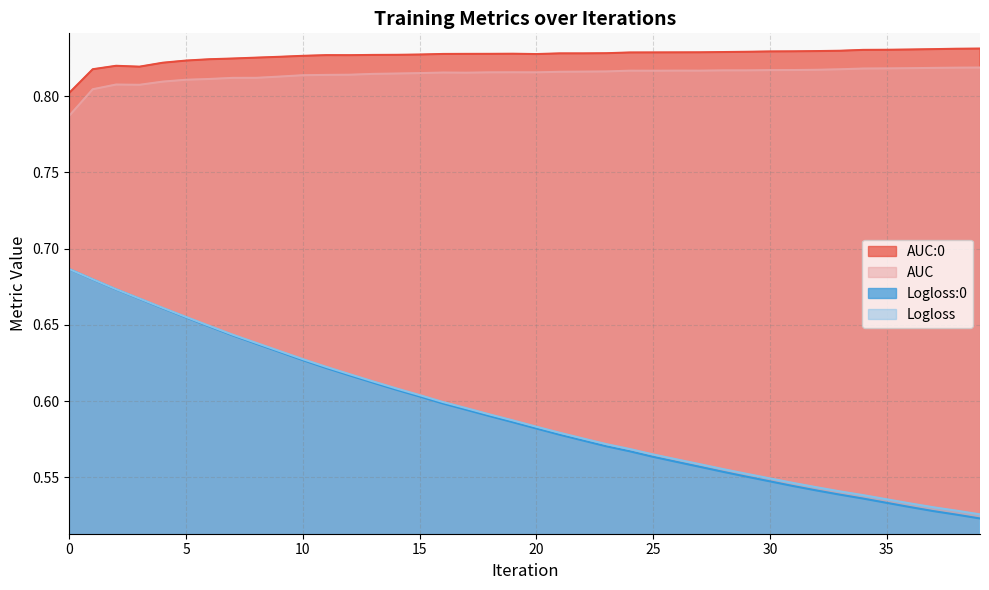

True or false: Logloss:0 has a value of 0.6 at 28.

True